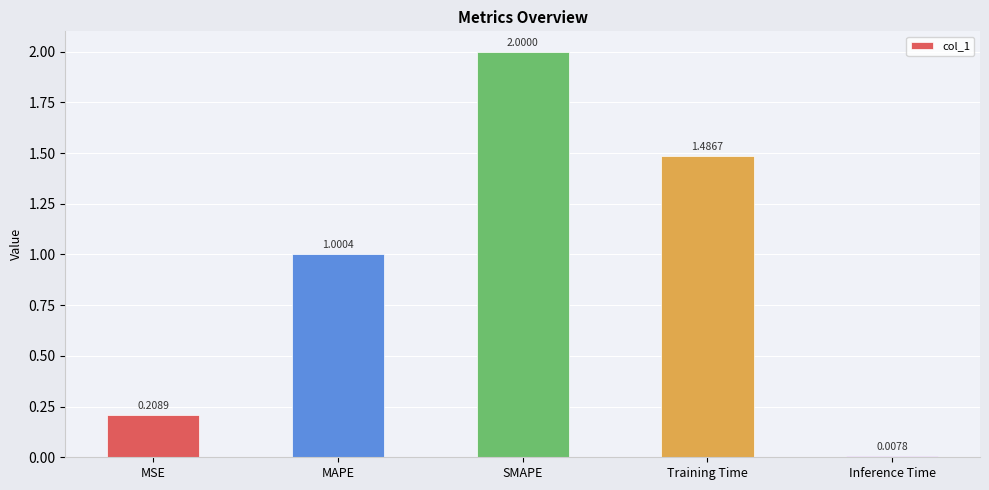

List the labels in order of value, largest first.

SMAPE, Training Time, MAPE, MSE, Inference Time